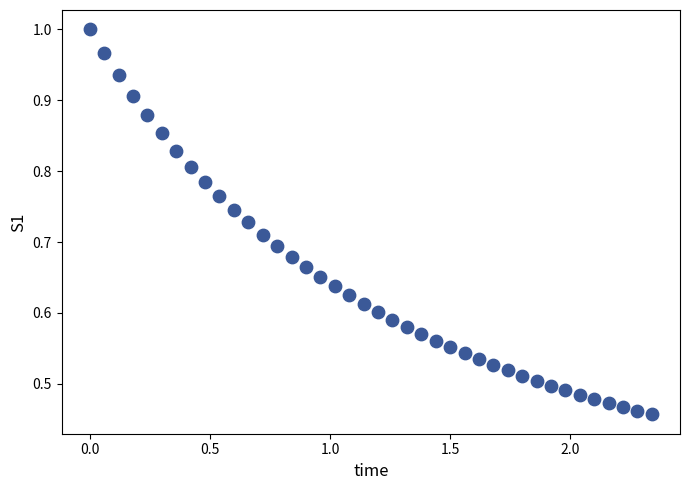

What is the range of X values (max minus min)?

2.3